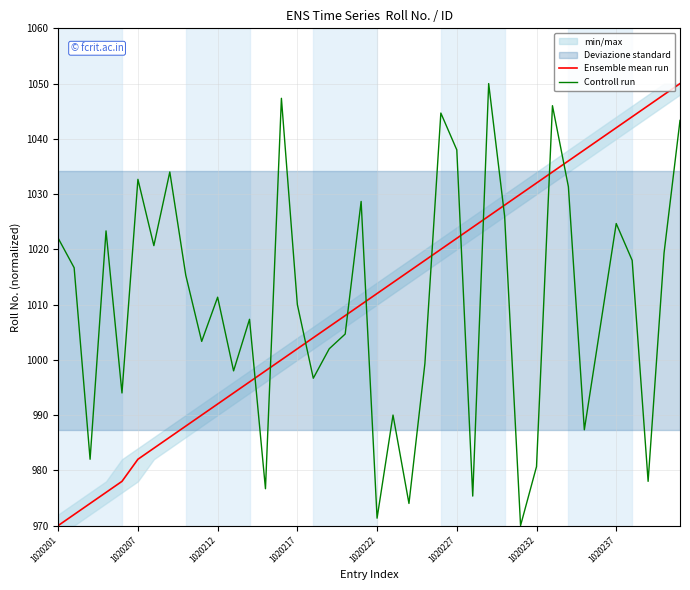

The Ensemble mean run series shows 1653.7 at 1020207. True or false?

False